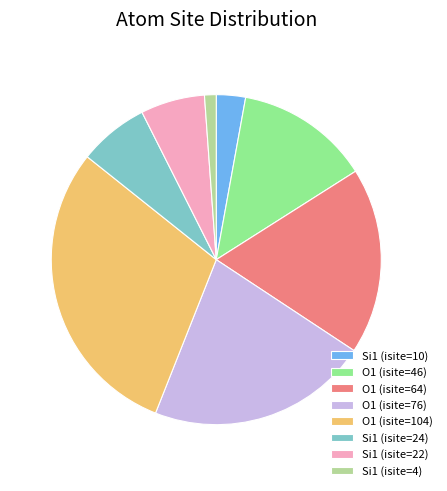

Rank the categories by value from lowest to highest.

Si1 (isite=4), Si1 (isite=10), Si1 (isite=22), Si1 (isite=24), O1 (isite=46), O1 (isite=64), O1 (isite=76), O1 (isite=104)